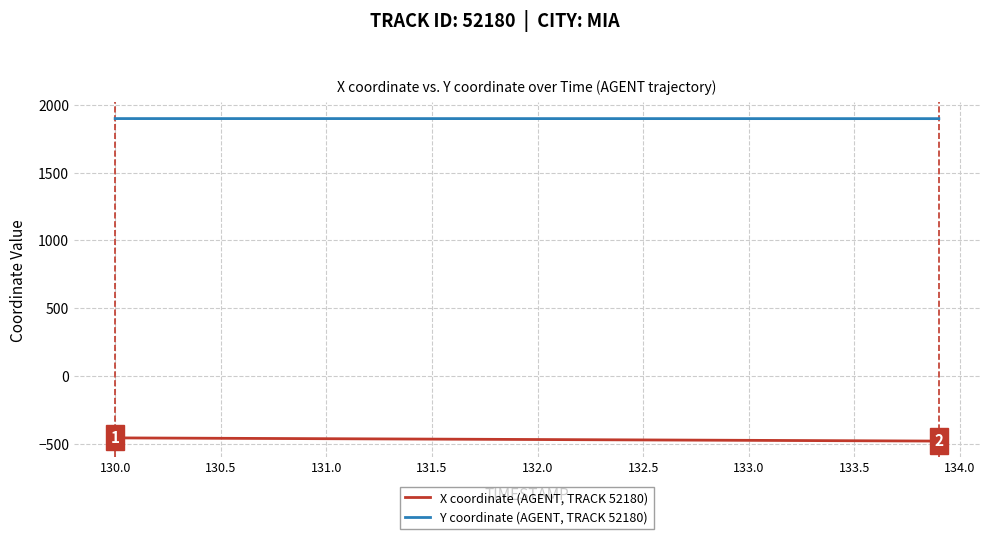

True or false: X coordinate (AGENT, TRACK 52180) and Y coordinate (AGENT, TRACK 52180) intersect in this chart.

False